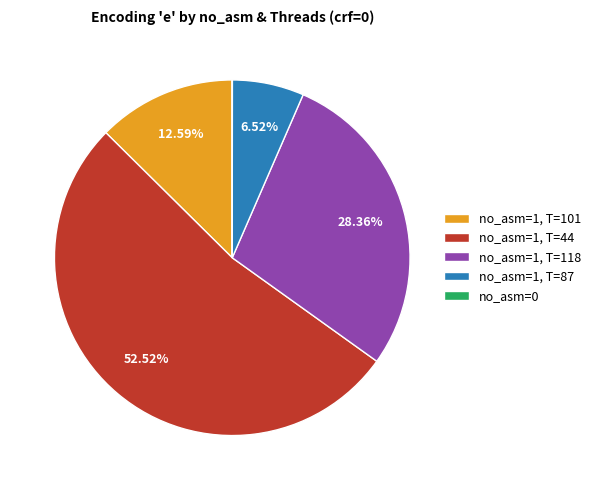

Is there any slice that represents more than half of the pie?

Yes